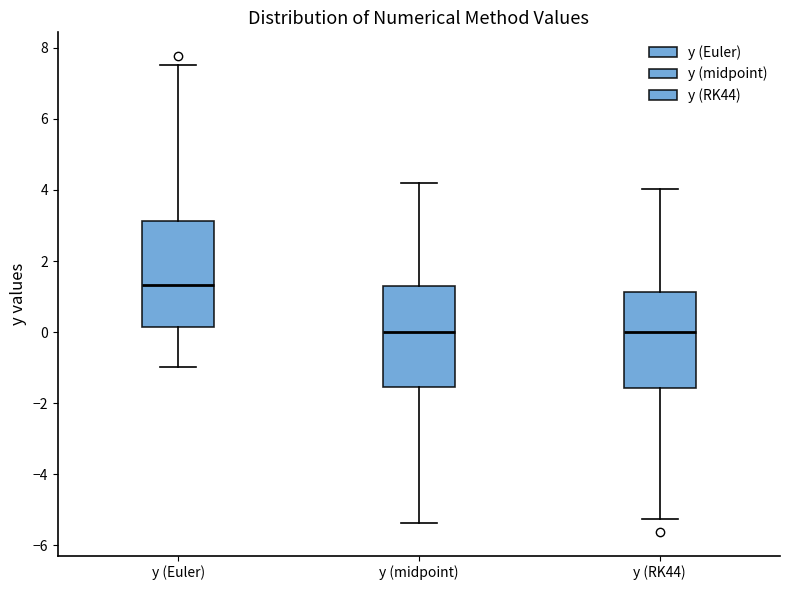

Reading left to right, transcribe this box plot: for each box, give where its median line is, the range the box spans, and where its two whiskers end, as read against the y-axis. The values are not printed on the chart, so give them approximately, as read against the axis.

y (Euler): median 1.4, box 0.2 to 3.2, whiskers -1.0 to 7.6
y (midpoint): median 0.0, box -1.6 to 1.2, whiskers -5.4 to 4.2
y (RK44): median 0.0, box -1.6 to 1.2, whiskers -5.2 to 4.0